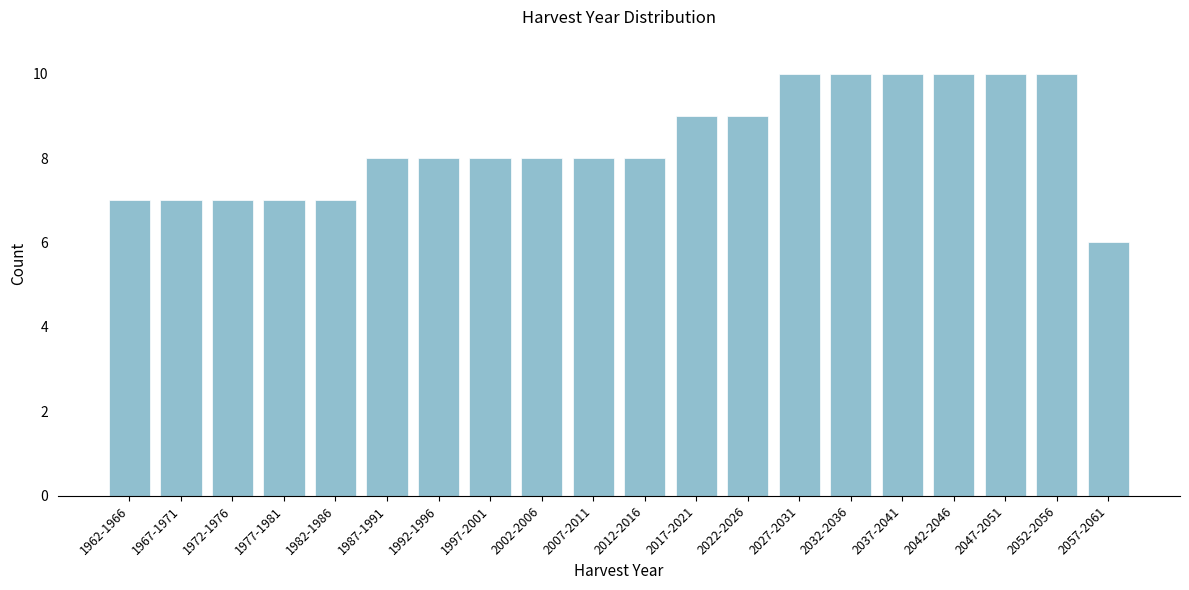

Reading left to right, what are all the values shown in this chart?

1962-1966=7	1967-1971=7	1972-1976=7	1977-1981=7	1982-1986=7	1987-1991=8	1992-1996=8	1997-2001=8	2002-2006=8	2007-2011=8	2012-2016=8	2017-2021=9	2022-2026=9	2027-2031=10	2032-2036=10	2037-2041=10	2042-2046=10	2047-2051=10	2052-2056=10	2057-2061=6